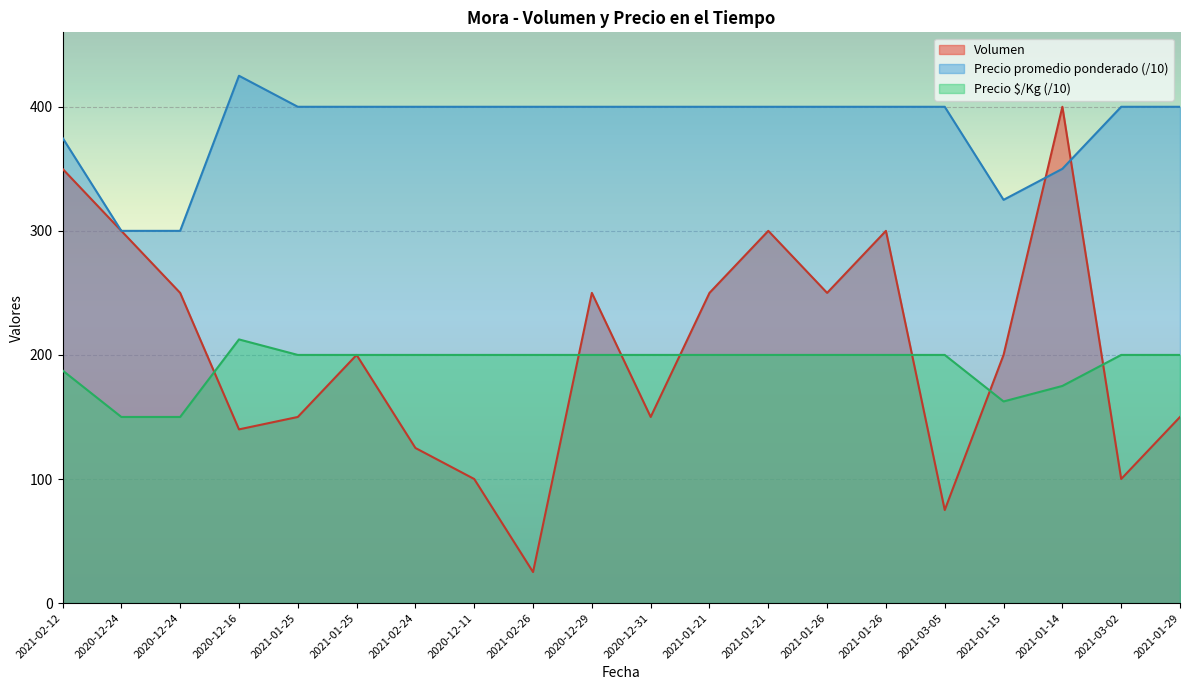

Reading left to right, extract all data points from this chart.

Volumen: 350.0	300.0	250.0	140.0	150.0	200.0	125.0	100.0	25.0	250.0	150.0	250.0	300.0	250.0	300.0	75.0	200.0	400.0	100.0	150.0
Precio promedio ponderado: 375.0	300.0	300.0	425.0	400.0	400.0	400.0	400.0	400.0	400.0	400.0	400.0	400.0	400.0	400.0	400.0	325.0	350.0	400.0	400.0
Precio $/Kg: 187.5	150.0	150.0	212.5	200.0	200.0	200.0	200.0	200.0	200.0	200.0	200.0	200.0	200.0	200.0	200.0	162.5	175.0	200.0	200.0